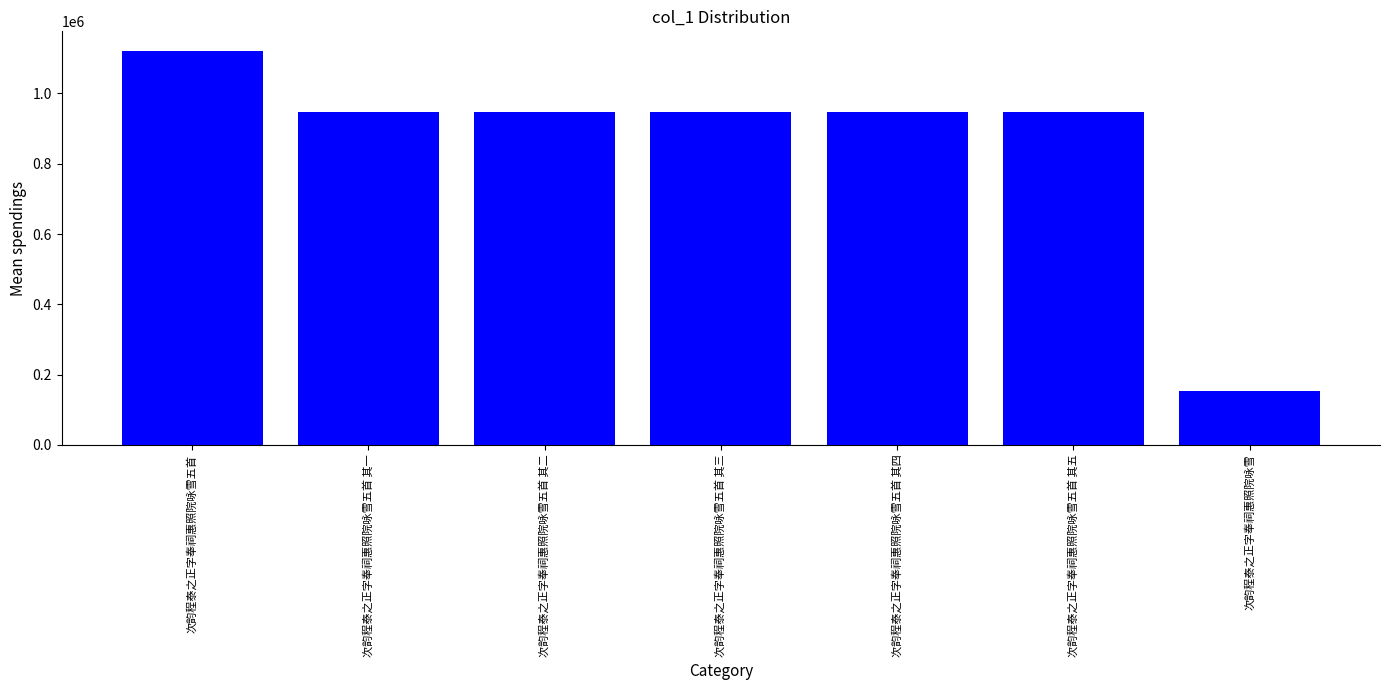

What is the sum of the values at 次韵程泰之正字奉祠惠照院咏雪五首 其二 and 次韵程泰之正字奉祠惠照院咏雪五首 其三?

1896529